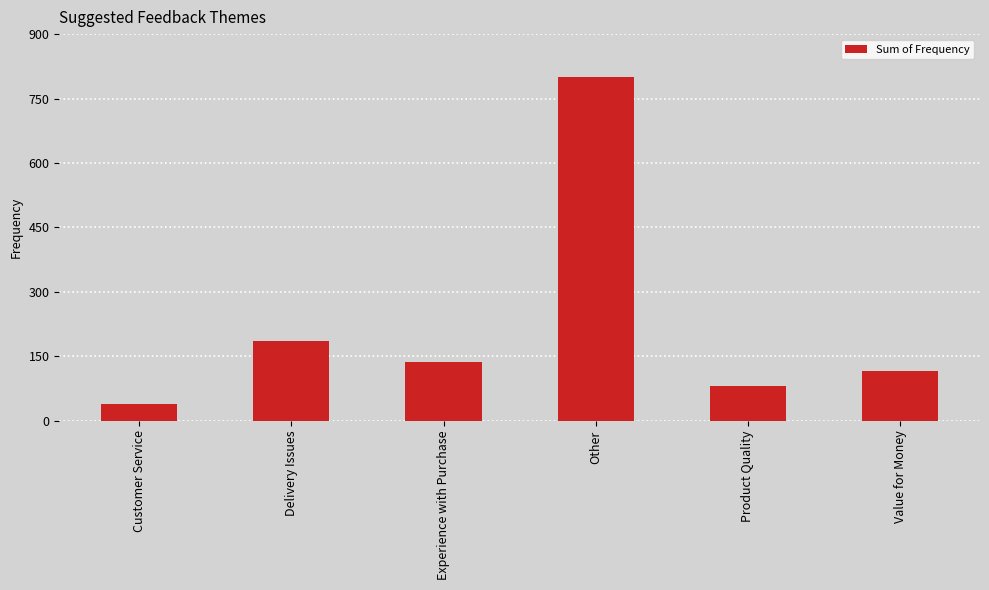

What is the ratio of the value at Experience with Purchase to the value at Product Quality?

1.7